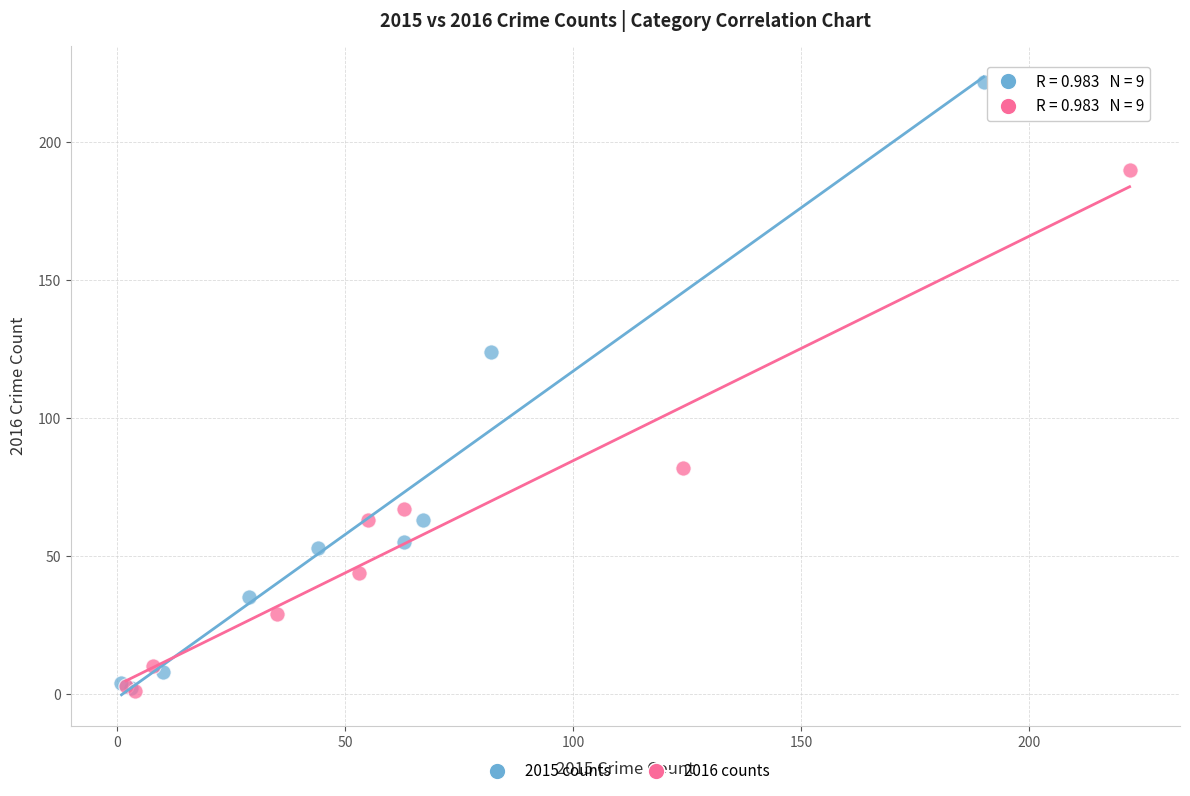

What are all the series names shown in the legend?

2015 counts, 2016 counts